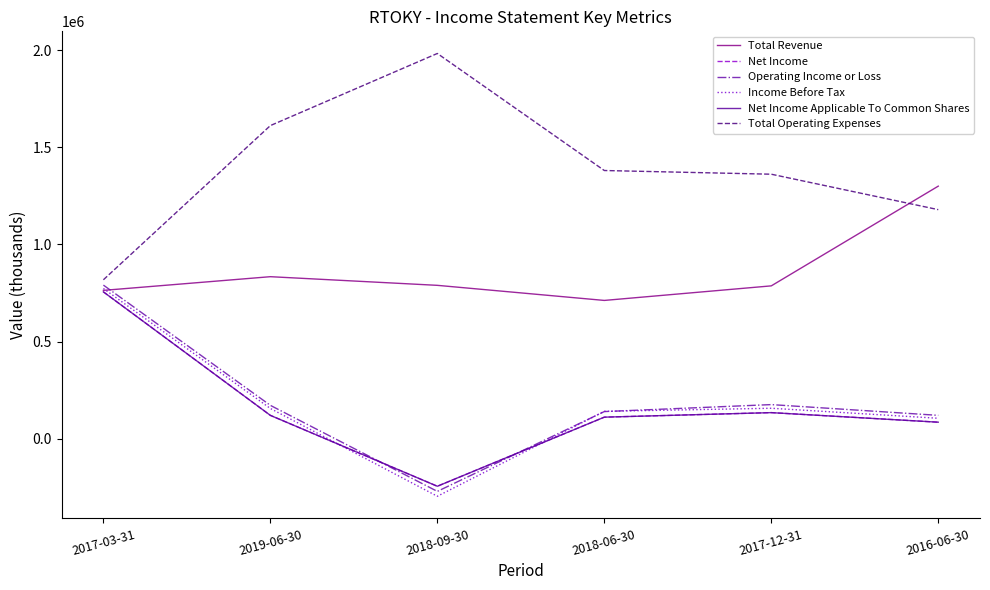

True or false: Net Income and Operating Income or Loss intersect in this chart.

True